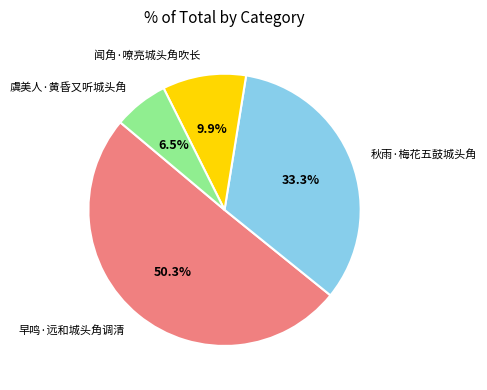

Is it true that 虞美人·黄昏又听城头角 is 1% of the pie?

False